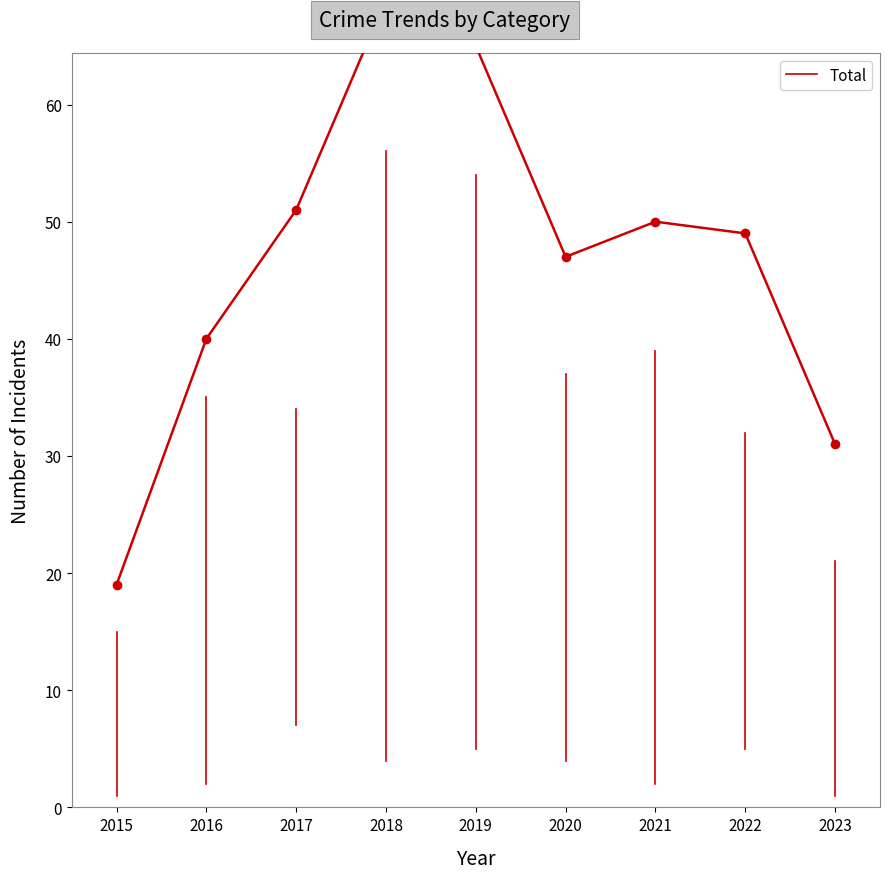

Which category has the highest value across all series?

2018